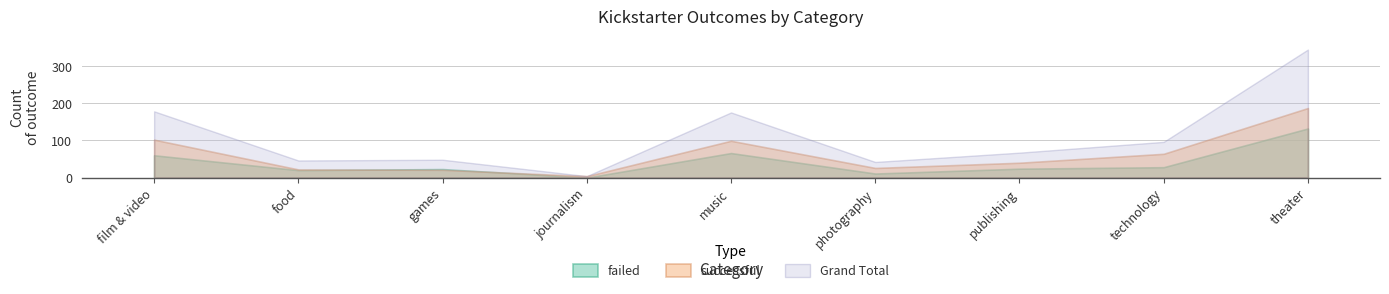

The Grand Total series shows 96 at technology. True or false?

True